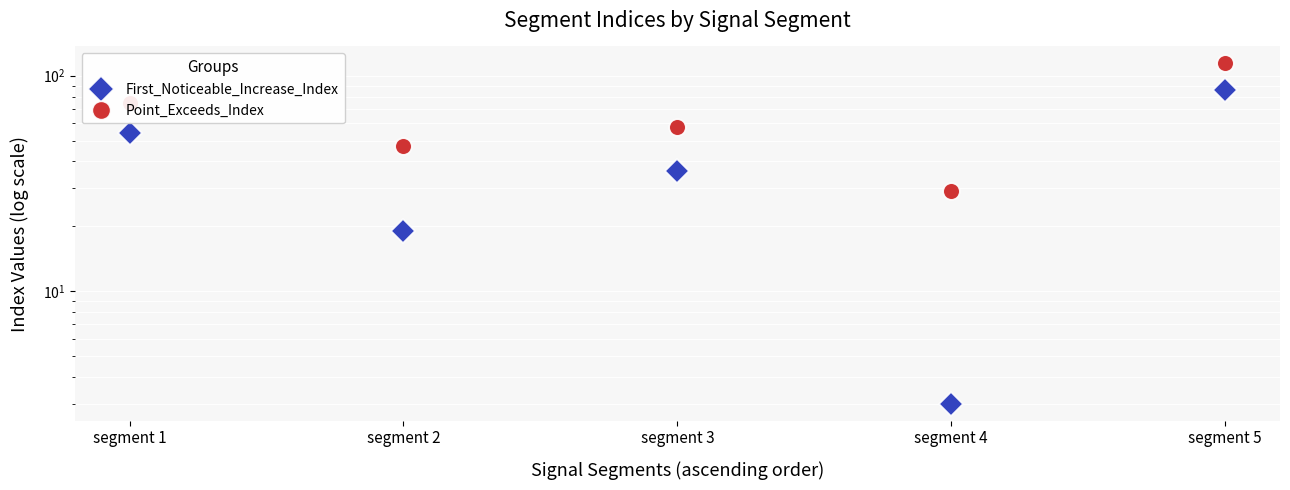

What is the value of the First_Noticeable_Increase_Index point at the 3rd from the left?

36